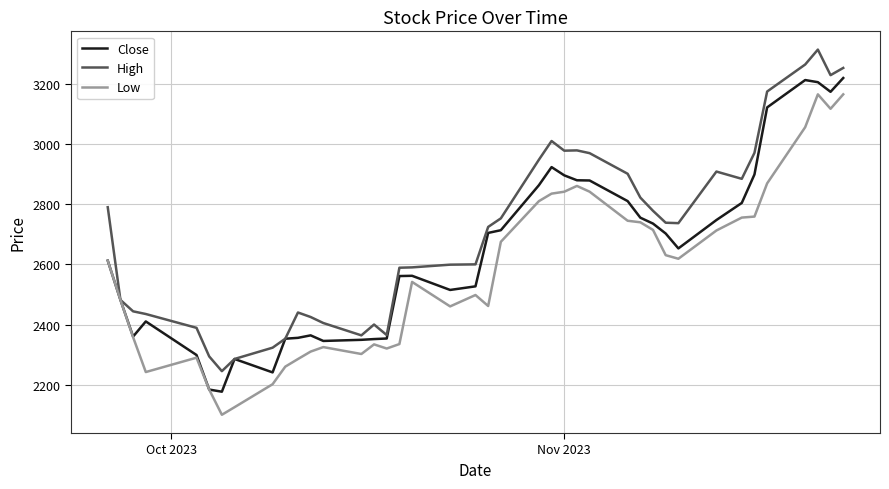

Rank the series by their maximum value, from highest to lowest.

High, Close, Low